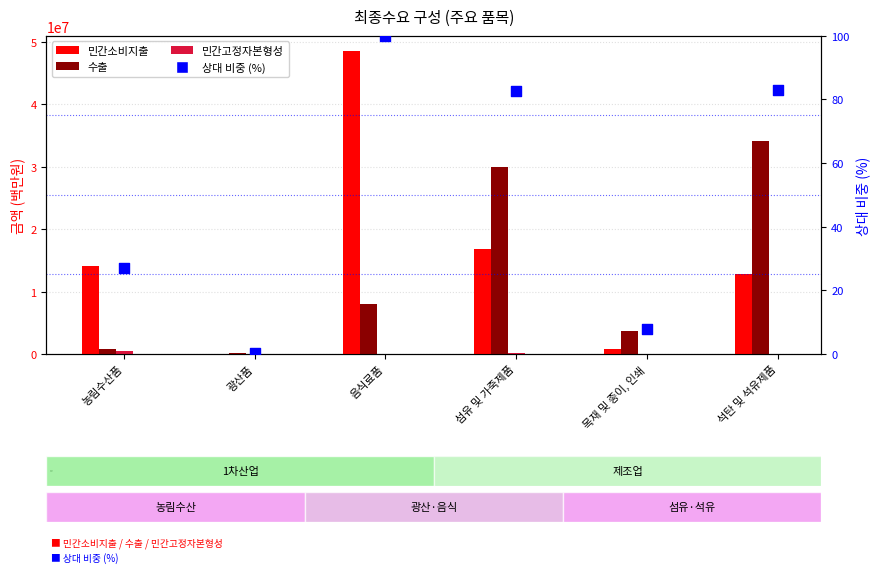

Which series has the largest total across all categories?

민간소비지출